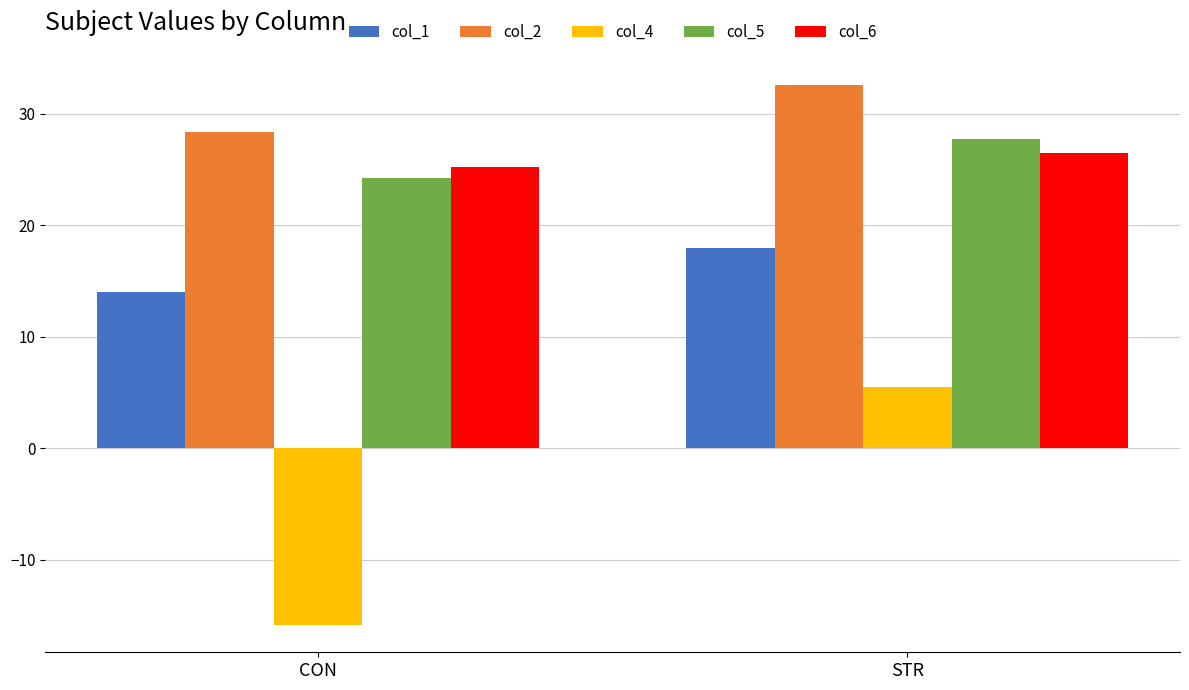

What is the sum of the col_2 values at CON and STR?

61.0